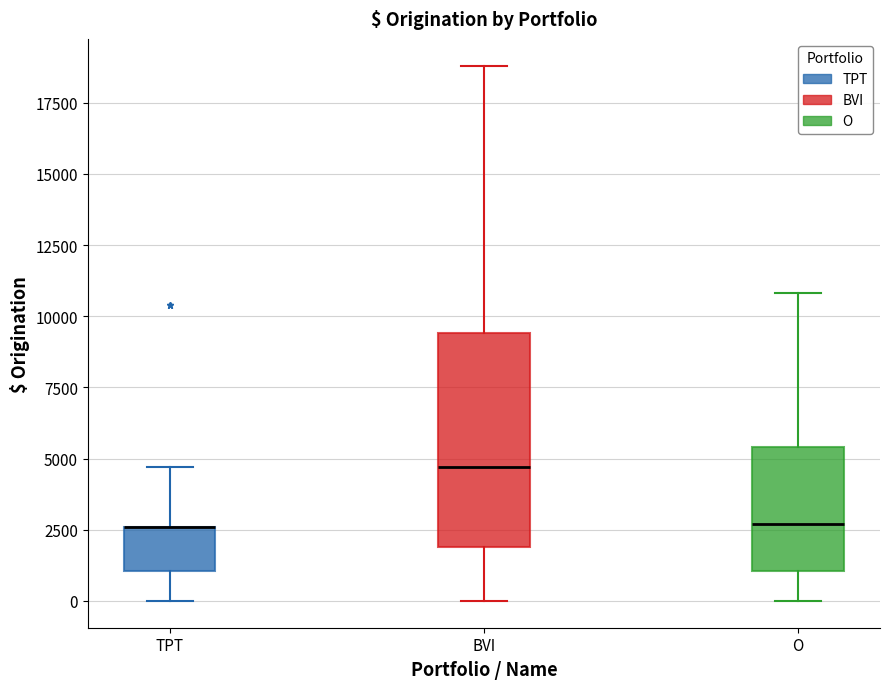

Reading left to right, transcribe this box plot: for each box, give where its median line is, the range the box spans, and where its two whiskers end, as read against the y-axis. The values are not printed on the chart, so give them approximately, as read against the axis.

TPT: median 2500 (drawn on the box's upper edge), box 1000 to 2500, whiskers 0 to 4500
BVI: median 4500, box 2000 to 9500, whiskers 0 to 19000
O: median 2500, box 1000 to 5500, whiskers 0 to 11000